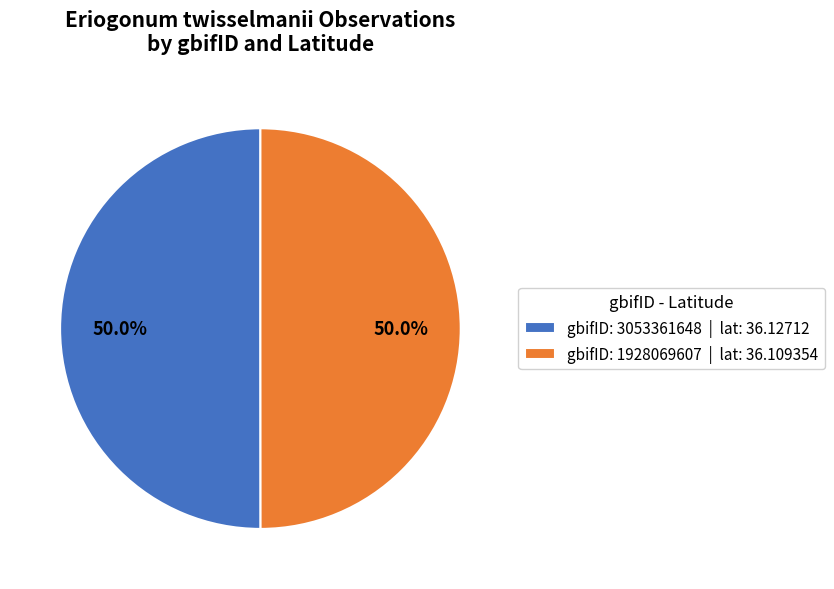

How many slices are in this pie chart?

2